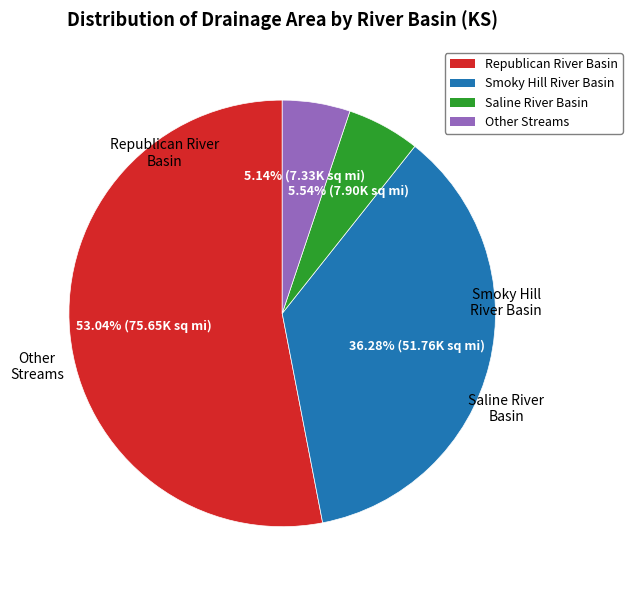

Is there a majority slice in this chart?

Yes